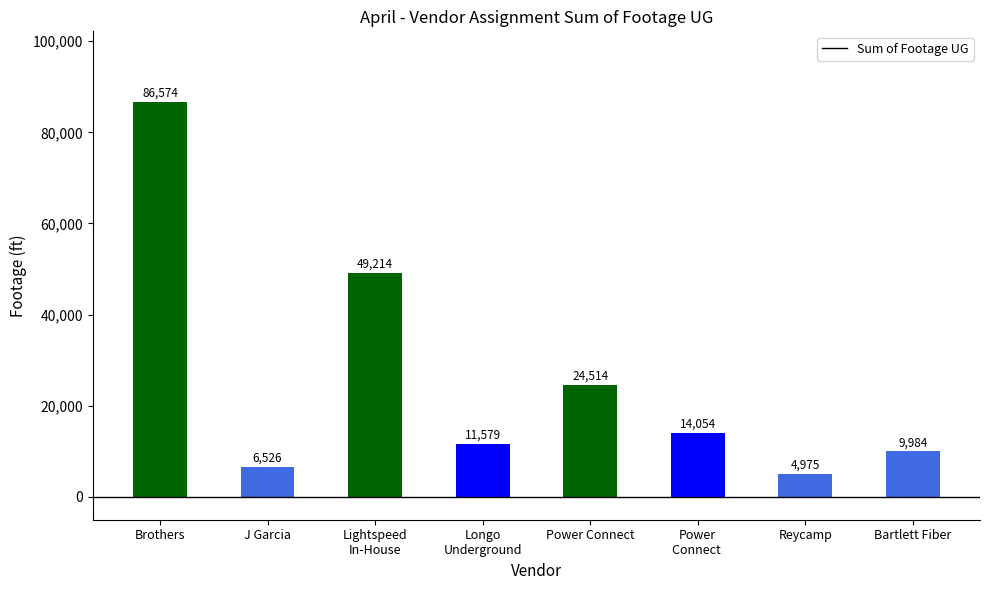

What is the minimum value shown in the chart?

4975